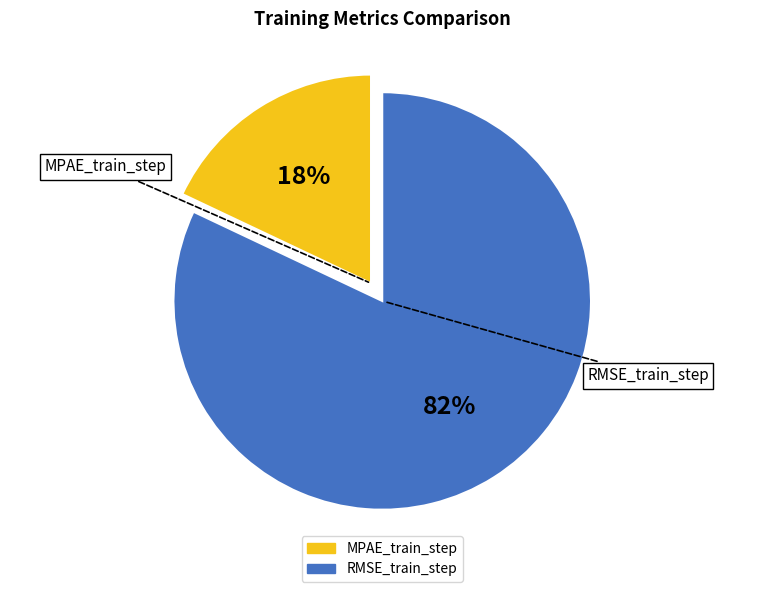

Combined, do MPAE_train_step and RMSE_train_step account for over 50%?

Yes